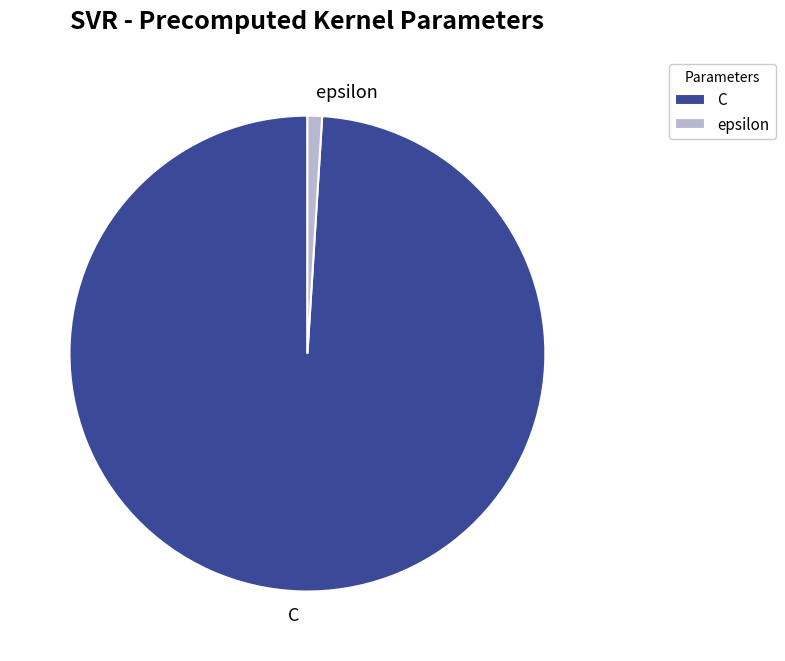

Rank the categories by value from lowest to highest.

epsilon, C